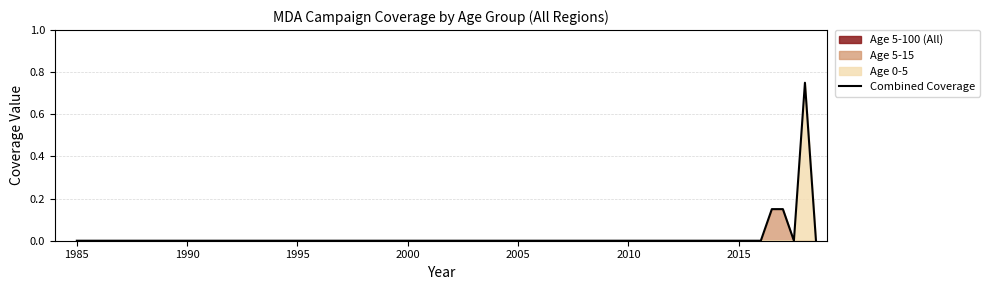

The value of Combined Coverage at 2015 is 0.0. True or false?

True